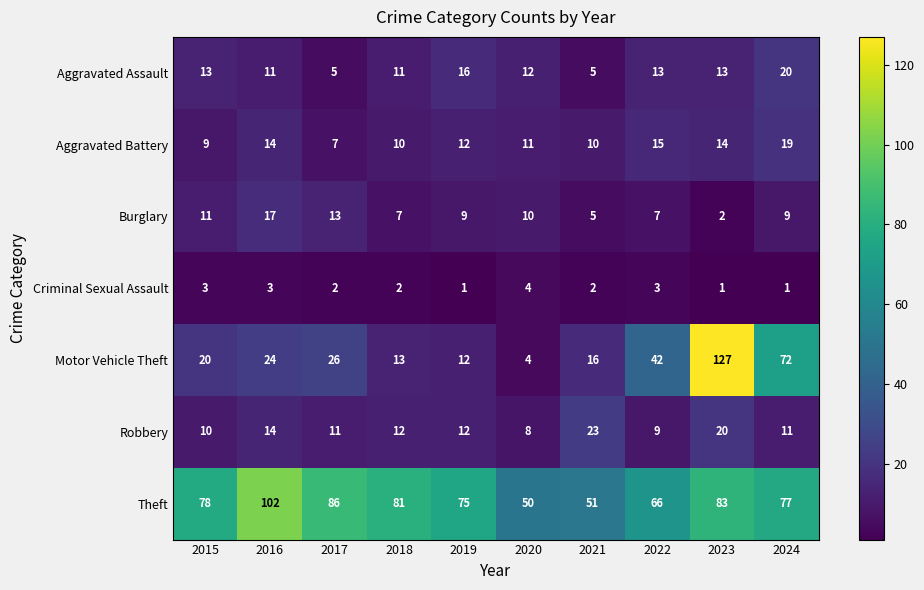

What is the difference between the maximum and minimum values in the Motor Vehicle Theft series?

123